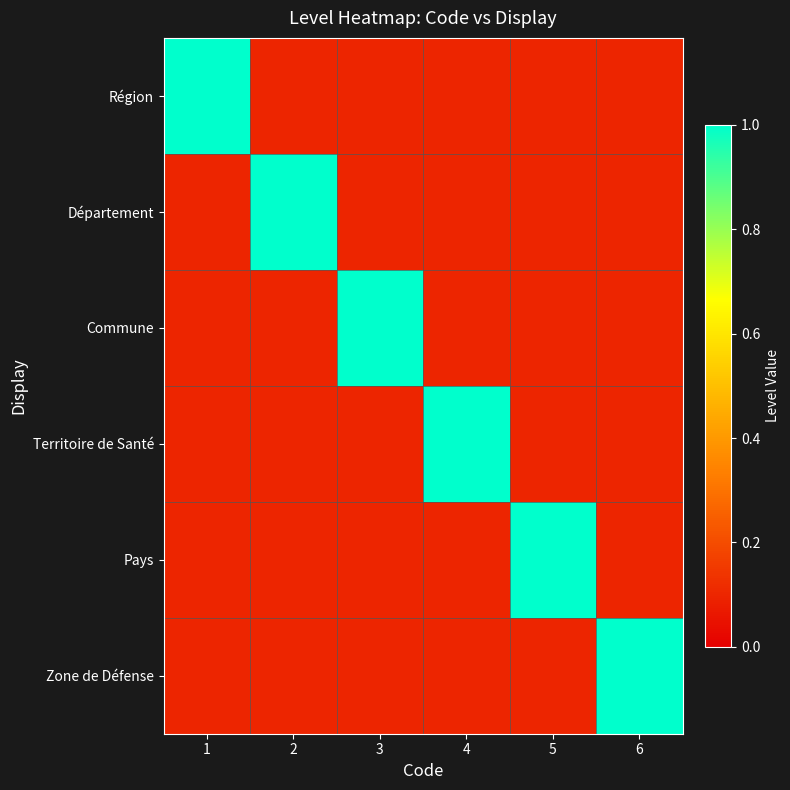

At which label is Territoire de Santé closest to 0?

1